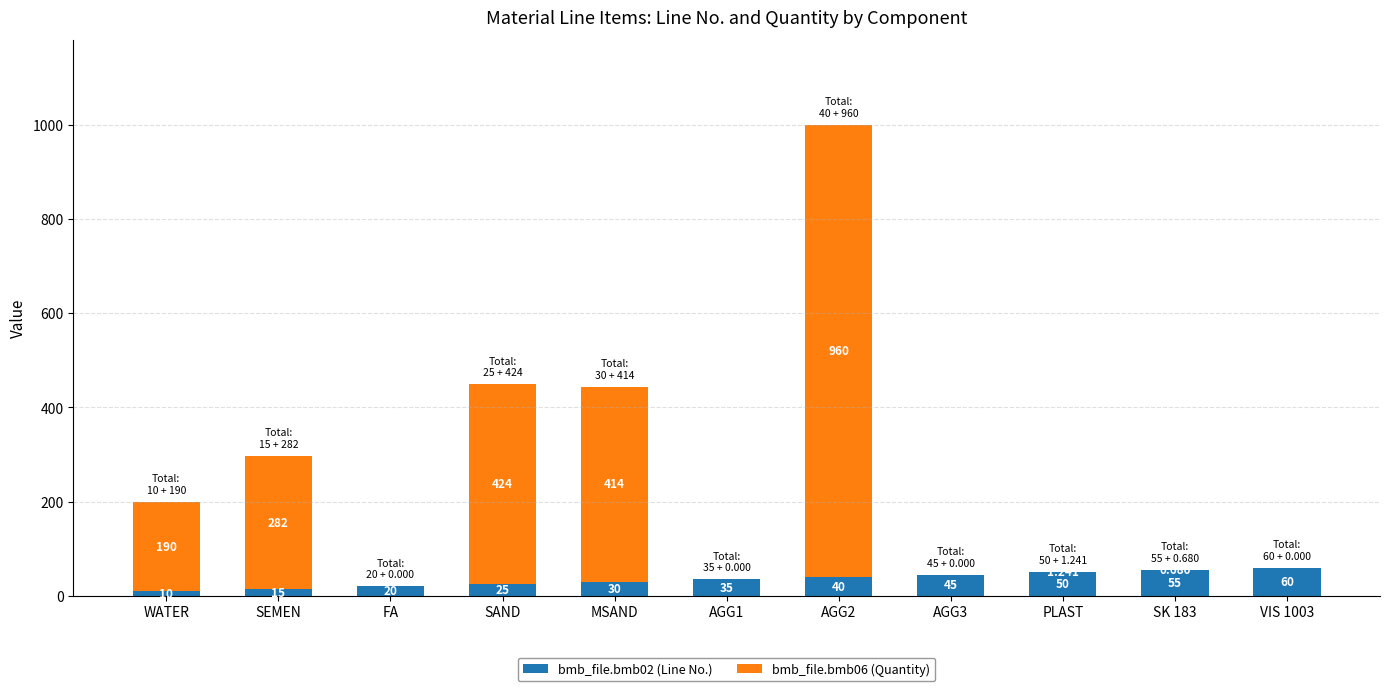

Does the chart contain stacked bars?

Yes